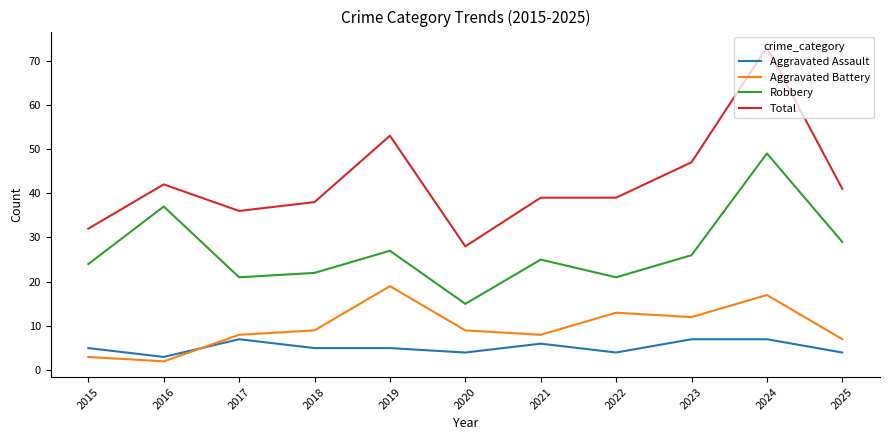

Which series has the largest range (max minus min)?

Total